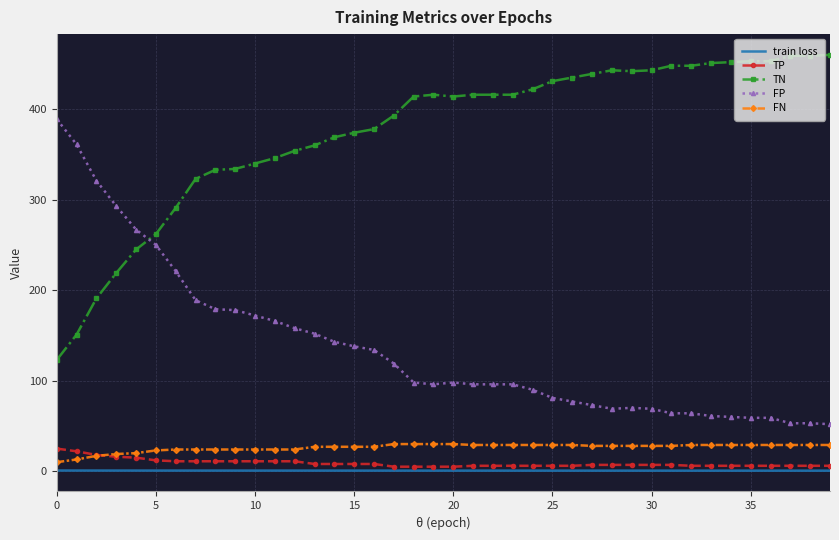

True or false: FP and FN intersect in this chart.

False